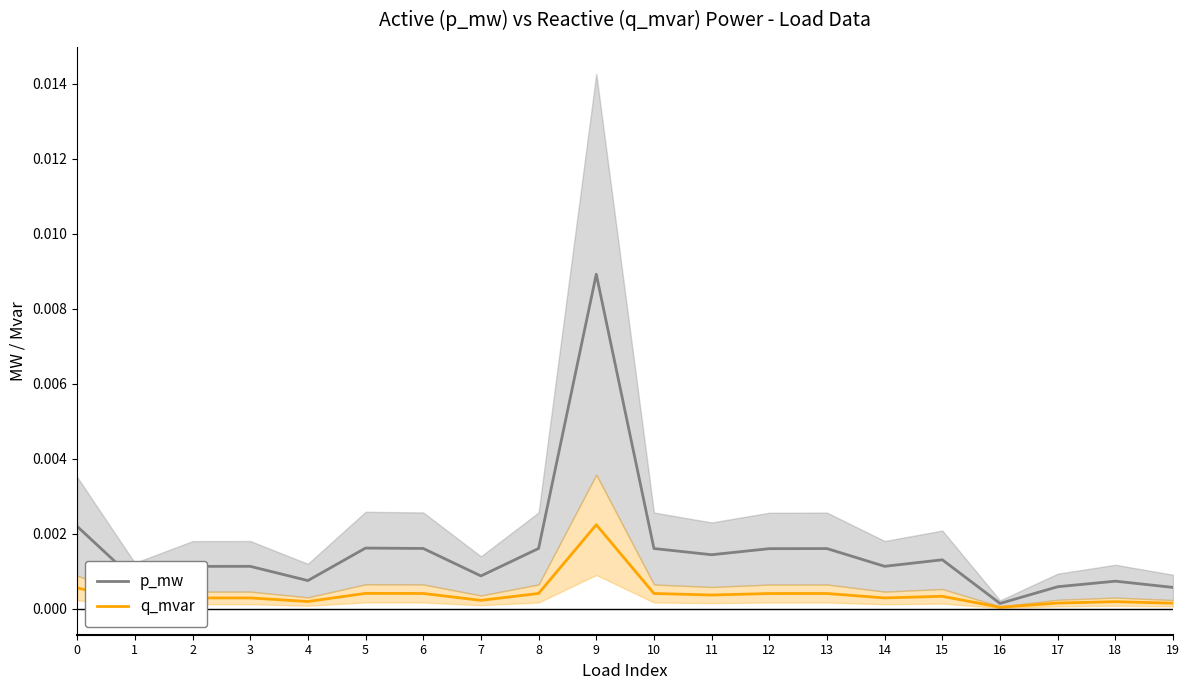

Which category has the lowest value in the p_mw series?

16